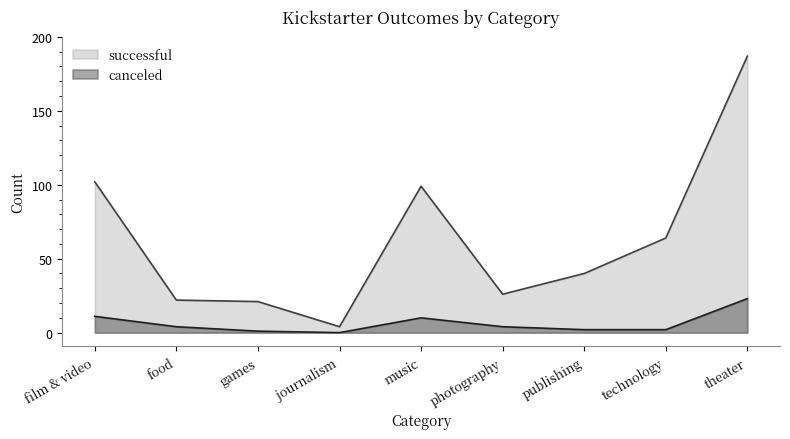

Which category has the lowest value across all series?

journalism